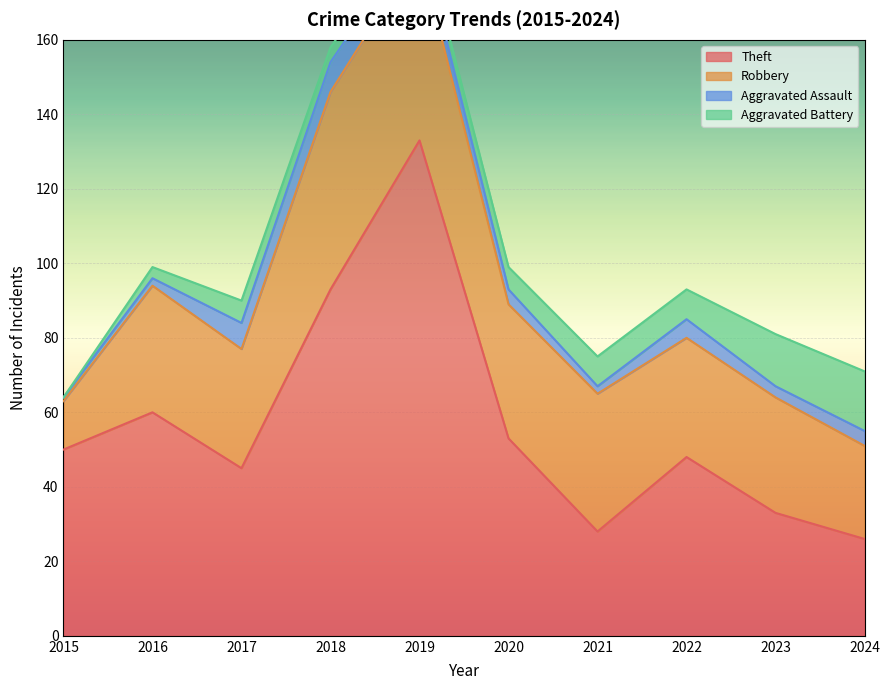

True or false: Theft and Robbery intersect in this chart.

True